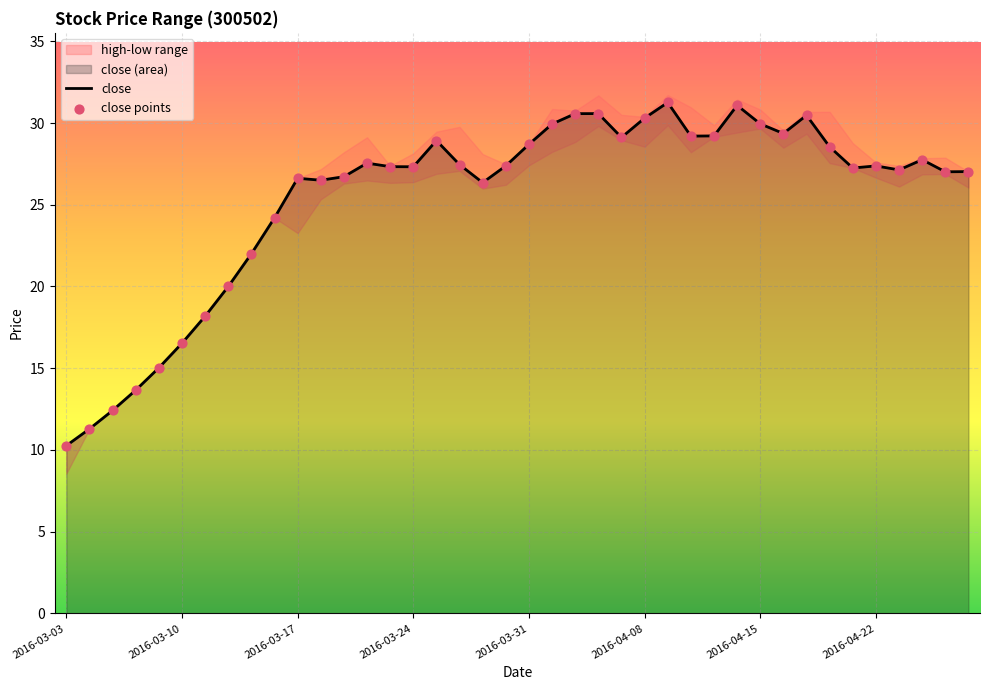

What is the lowest value of the close series?

10.3